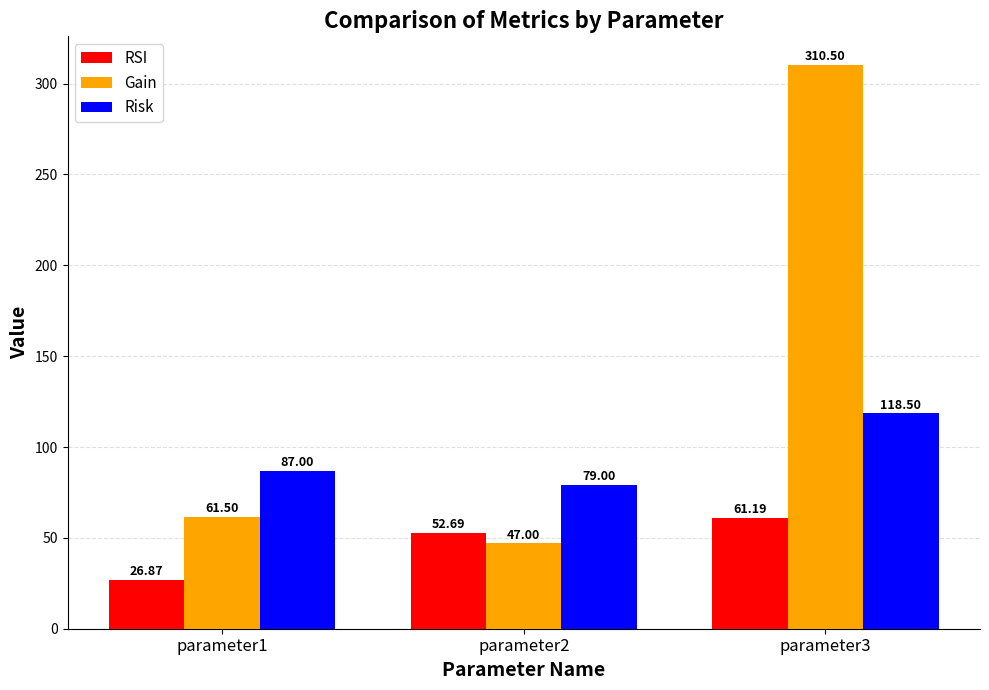

Which label corresponds to the largest value in the chart?

parameter3